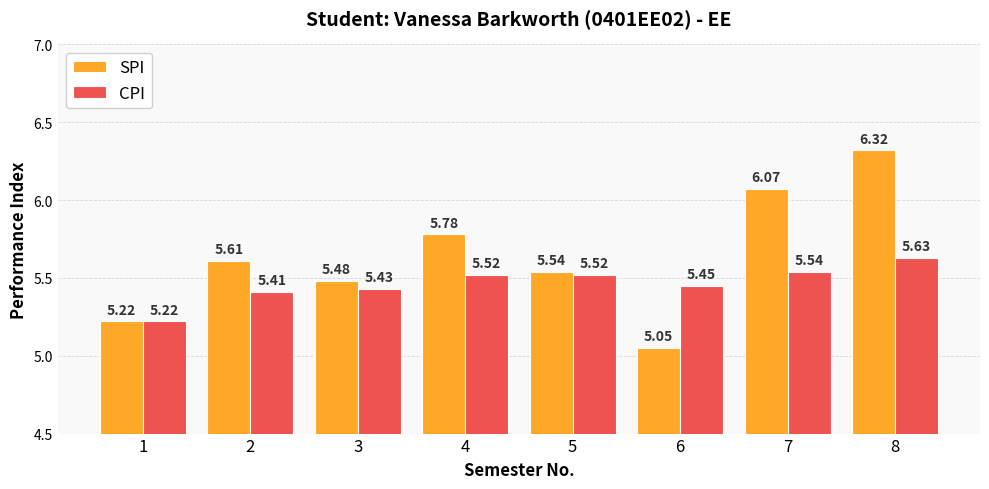

What is the sum of all SPI values?

45.1